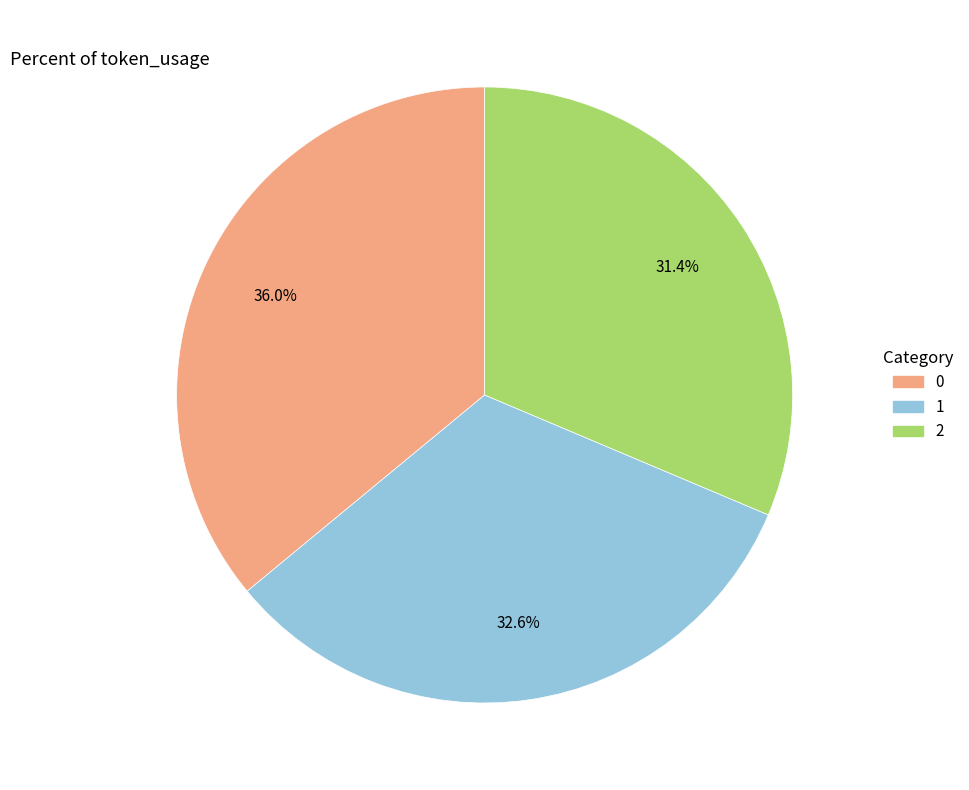

Rank the categories by value from lowest to highest.

2, 1, 0